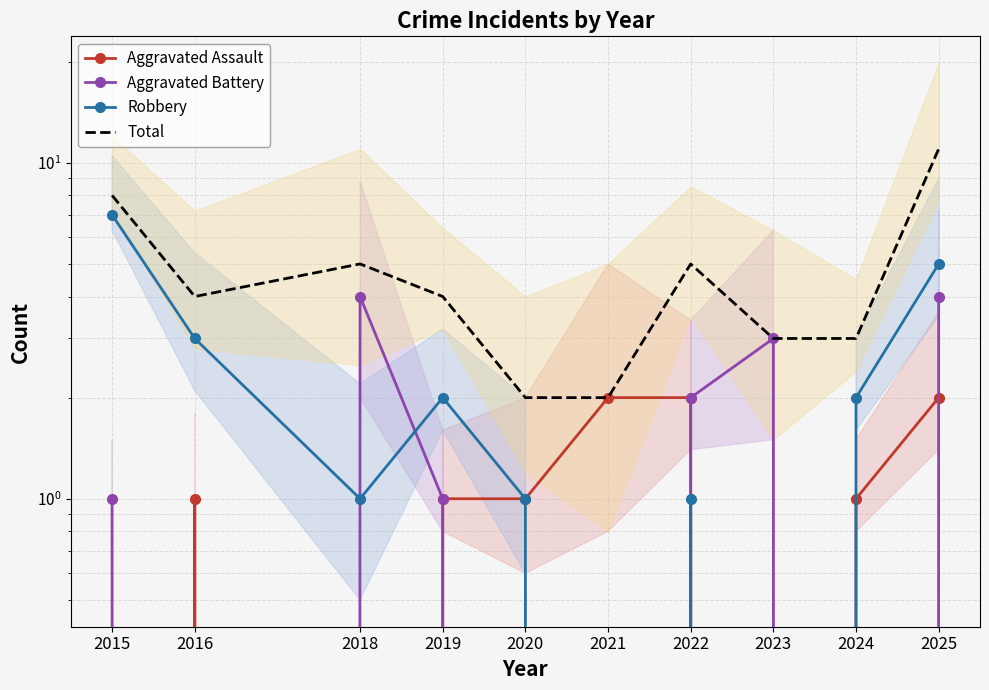

Reading right to left, what are all the values shown in this chart?

Aggravated Assault: 2	1	0	2	2	1	1	0	1	0
Aggravated Battery: 4	0	3	2	0	0	1	4	0	1
Robbery: 5	2	0	1	0	1	2	1	3	7
Total: 11	3	3	5	2	2	4	5	4	8